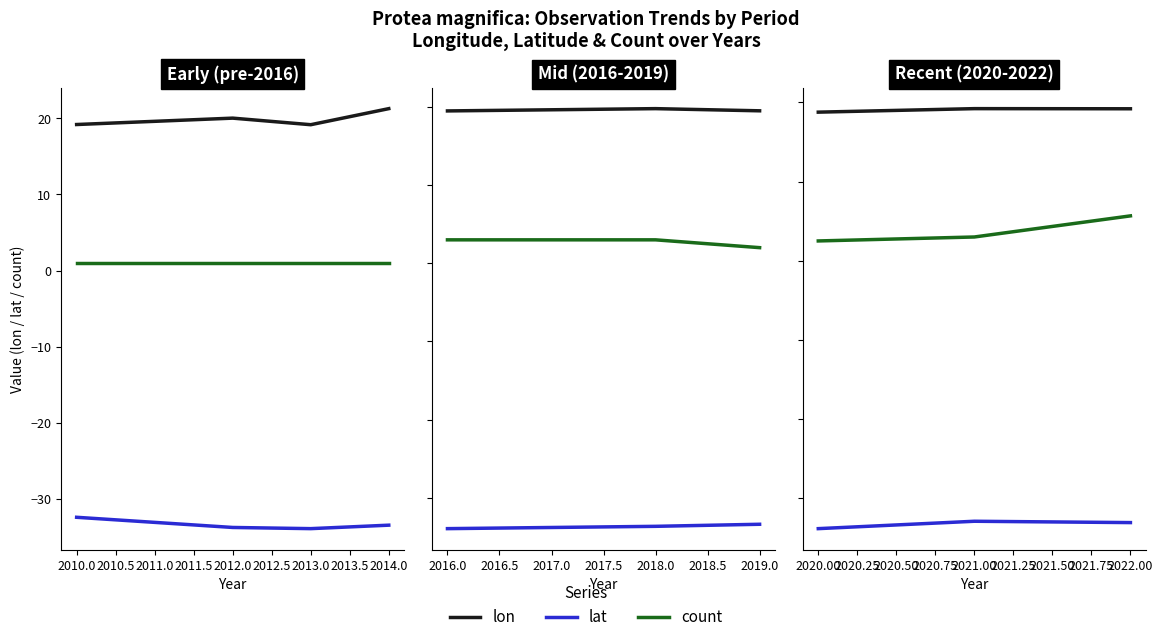

The count series shows 7.5 at 2022.00. True or false?

False